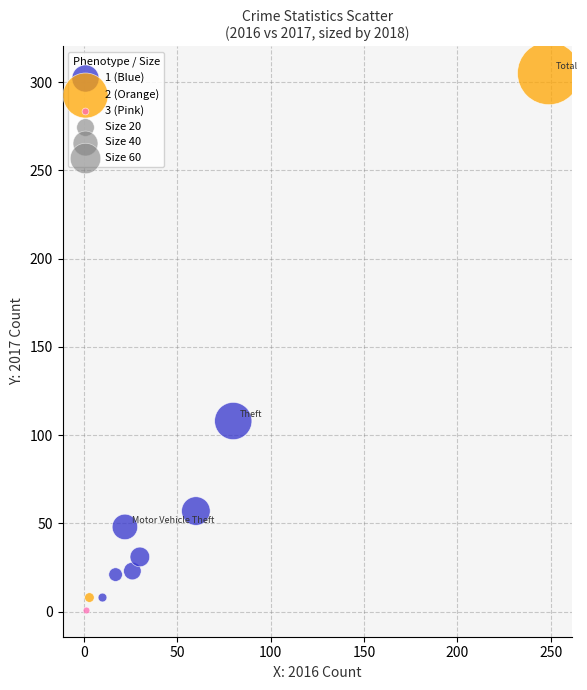

Which series reaches the minimum Y coordinate?

3 (Pink)